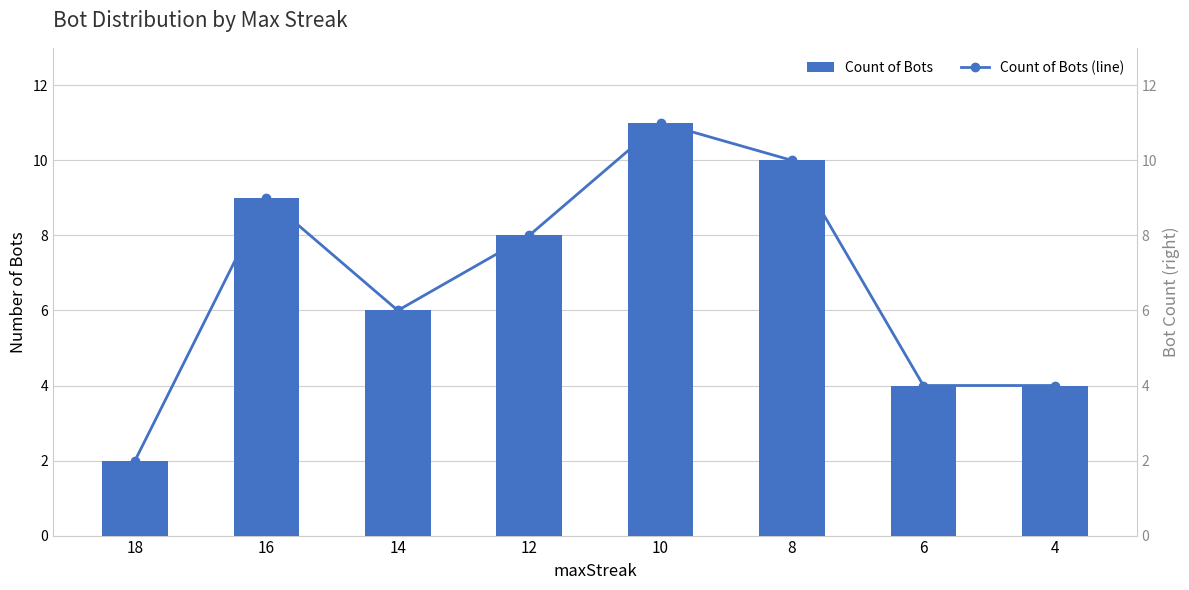

How many categories are shown in the chart?

8